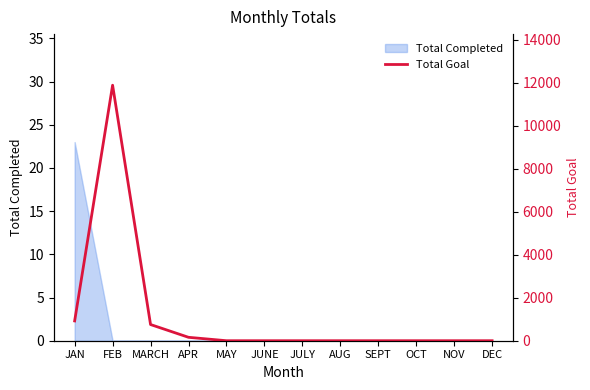

What is the change in value from FEB to MAY?

-11888